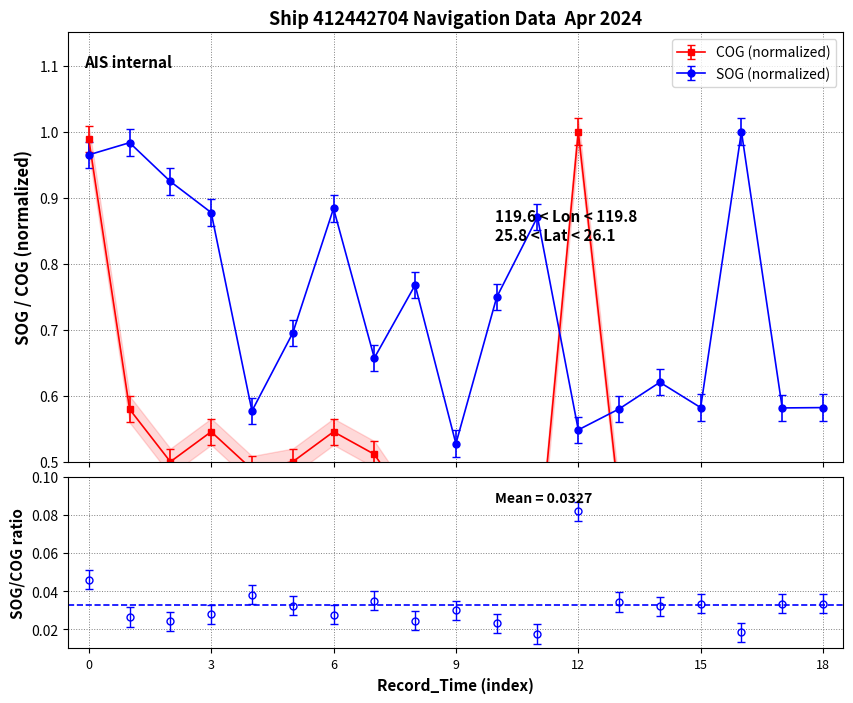

True or false: SOG has more than 0 points higher than both neighbors.

True